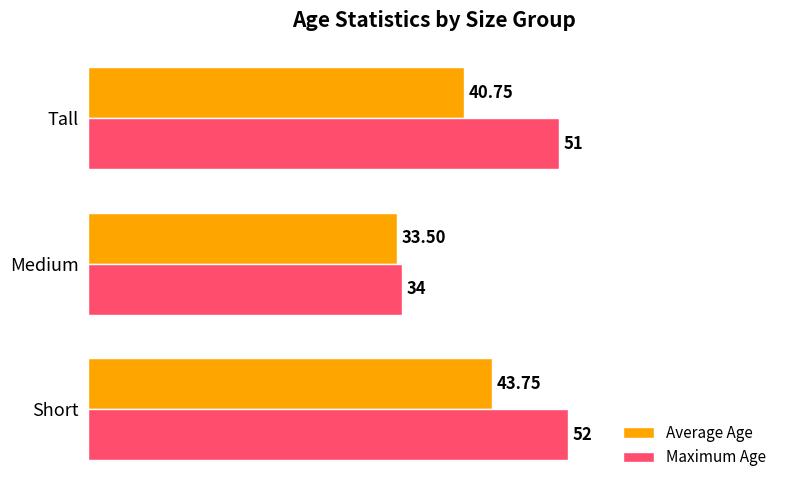

Which series has the largest total across all categories?

Maximum Age